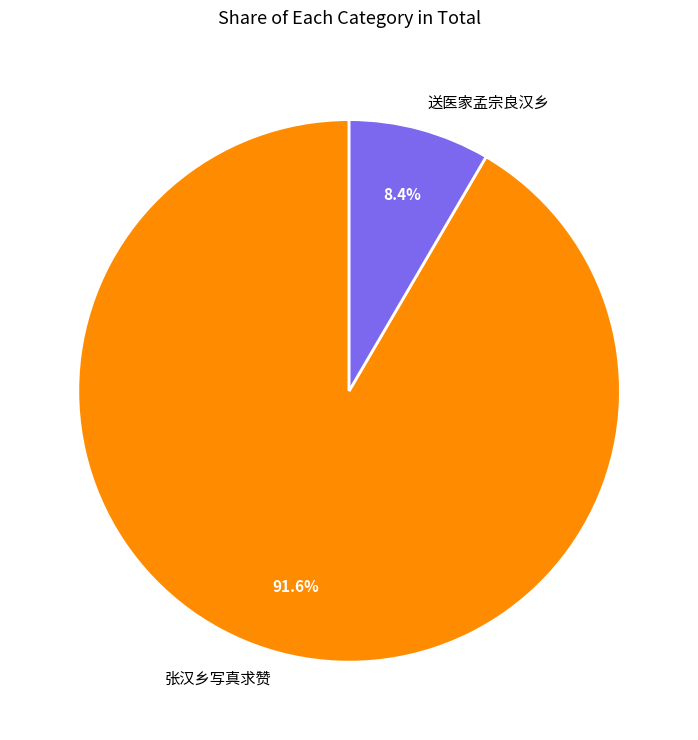

To the nearest percent, what percentage of the pie is 张汉乡写真求赞?

92%